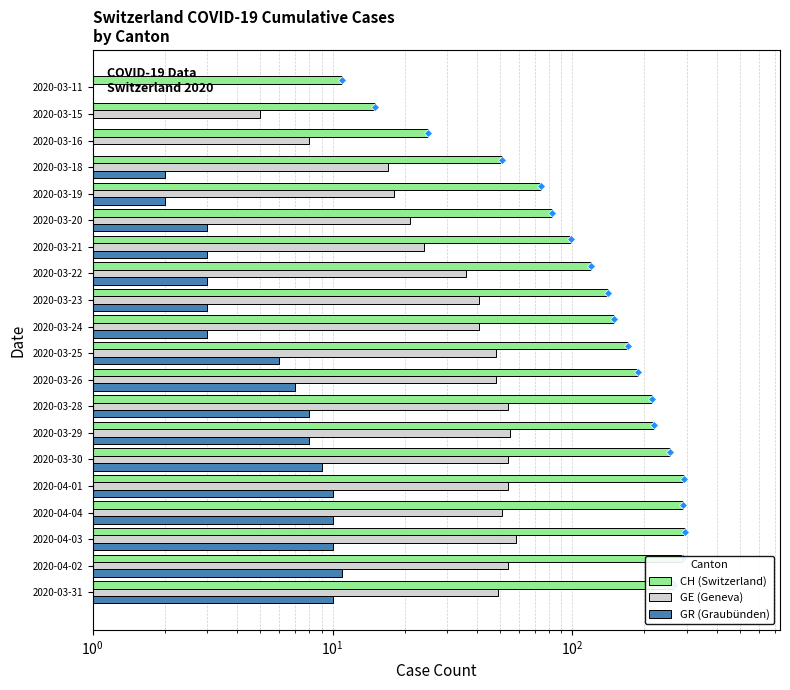

What is the spread (max minus min) of values at 2020-03-28?

206